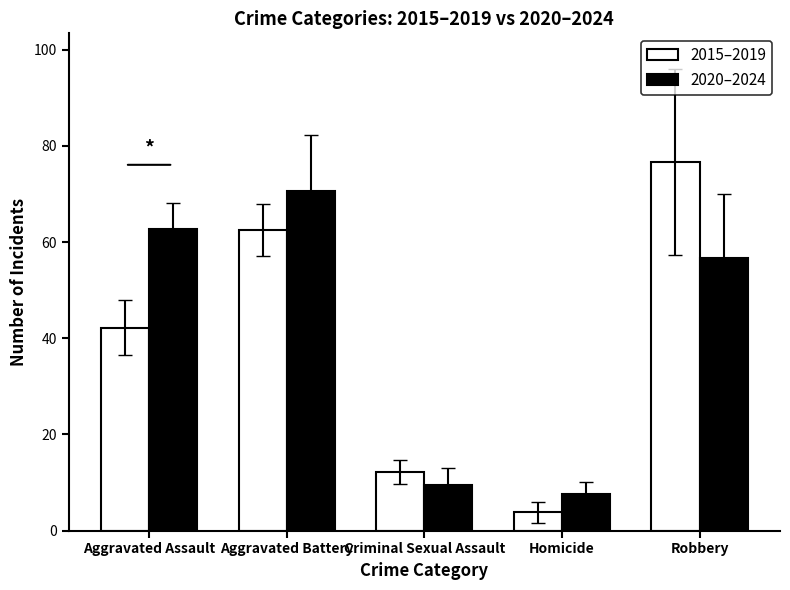

What is the value of the 2015–2019 bar at the 2nd from the left?

62.6